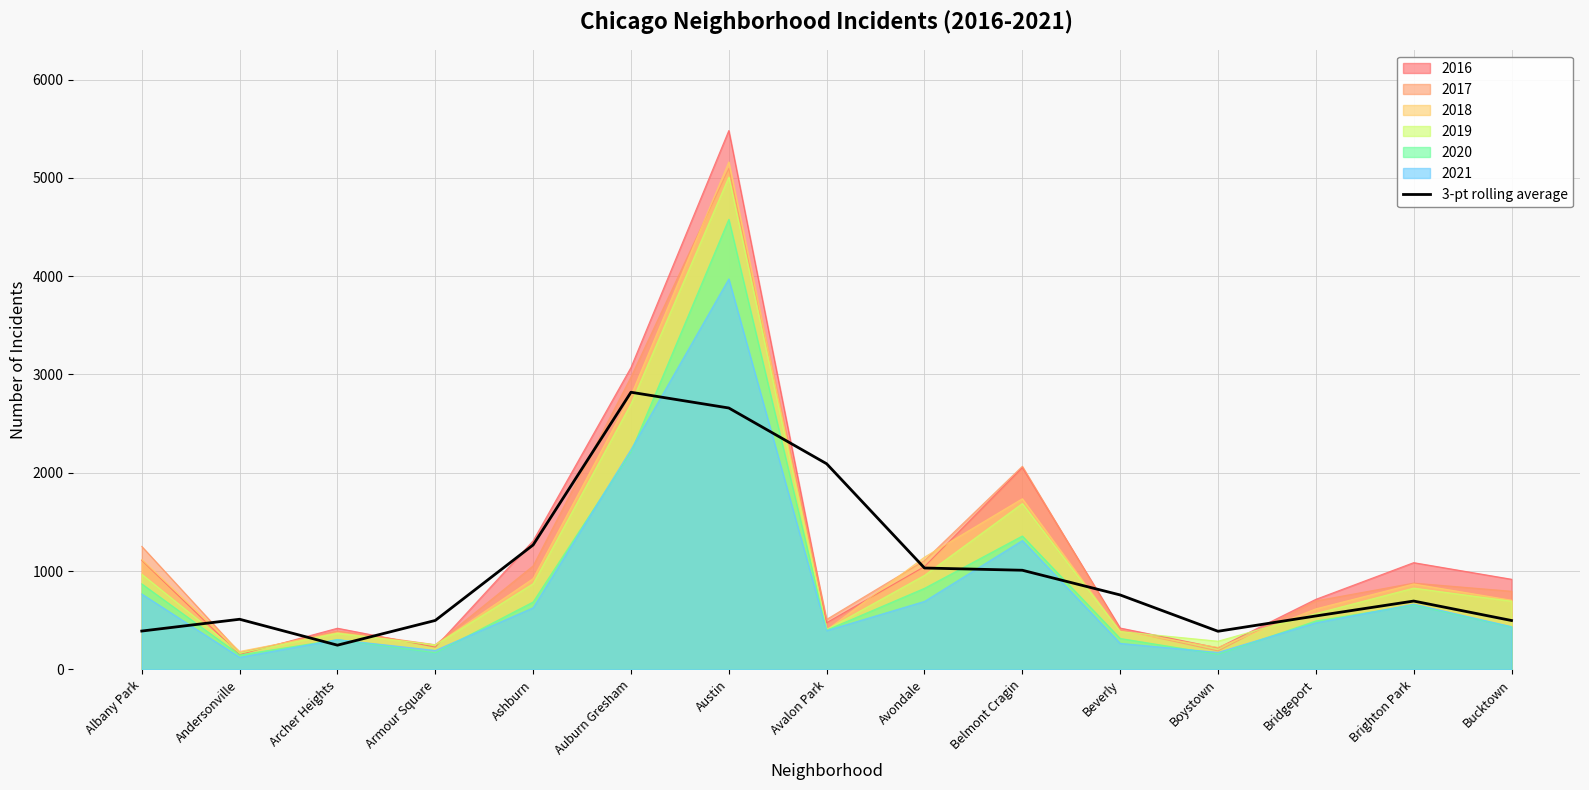

True or false: the data shows 110.7 at Andersonville.

False